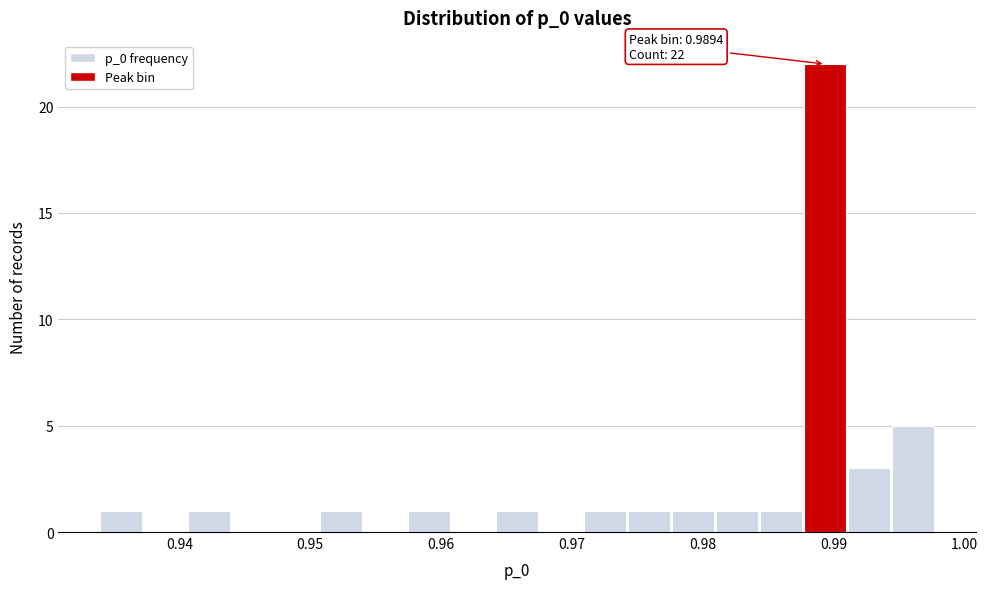

Read against the x-axis, roughly where is the centre of the tallest bar?

0.989